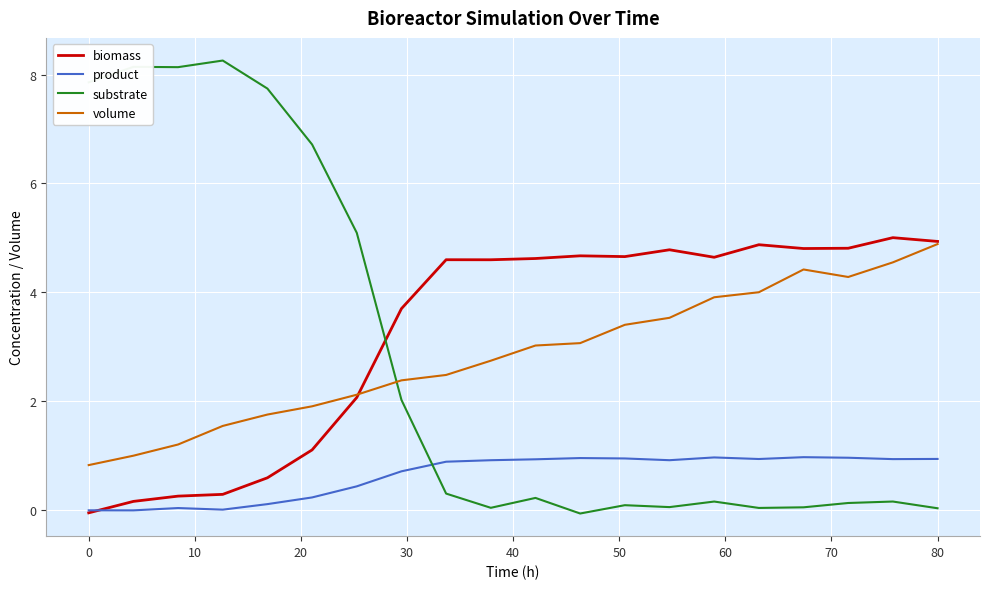

Which series has the widest spread of values?

substrate